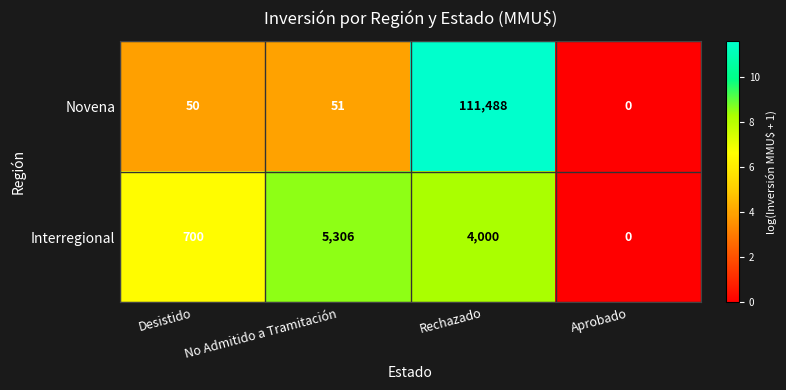

Which series has the largest total across all categories?

Novena